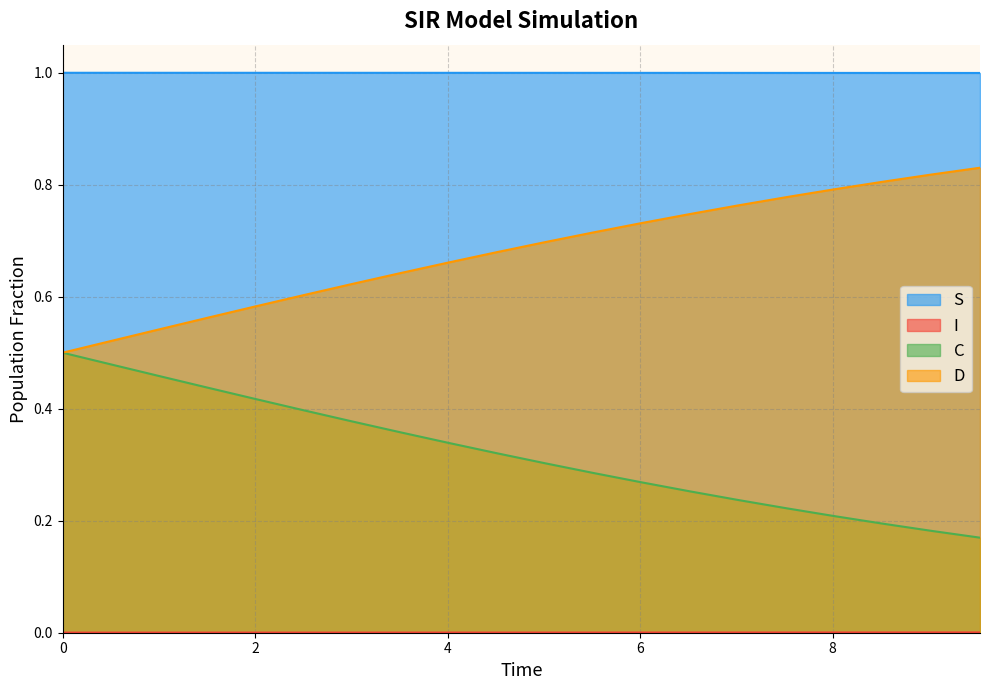

What is the greatest value displayed?

1.0